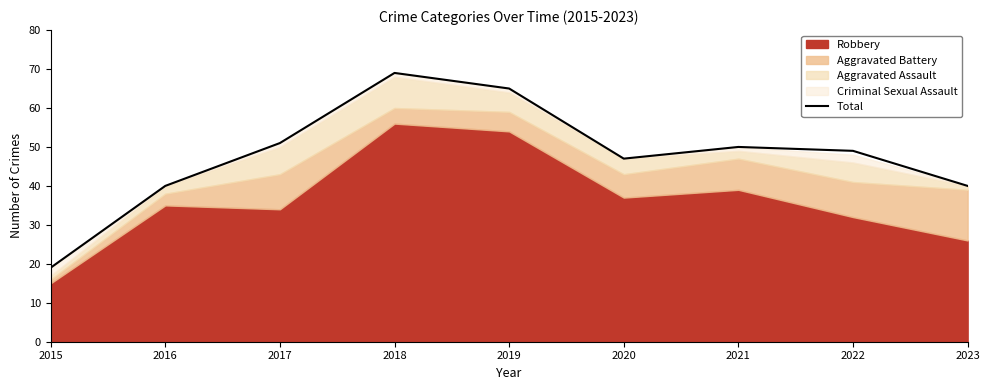

What is the change in value from 2018 to 2020?

-22